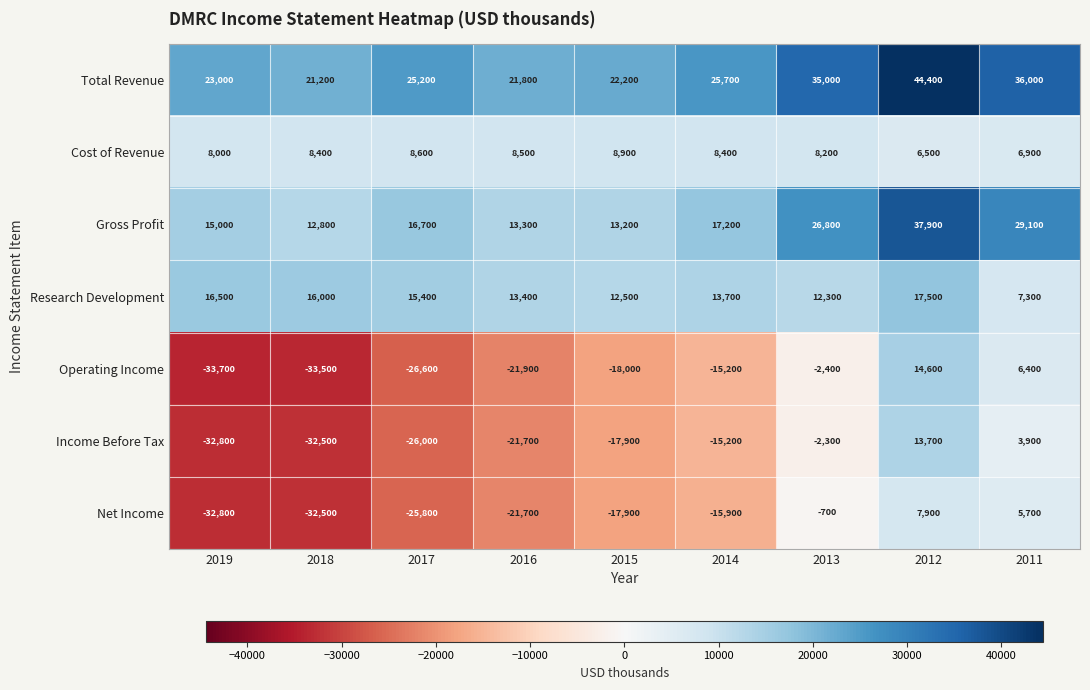

How many data points in Income Before Tax are above -17900?

4